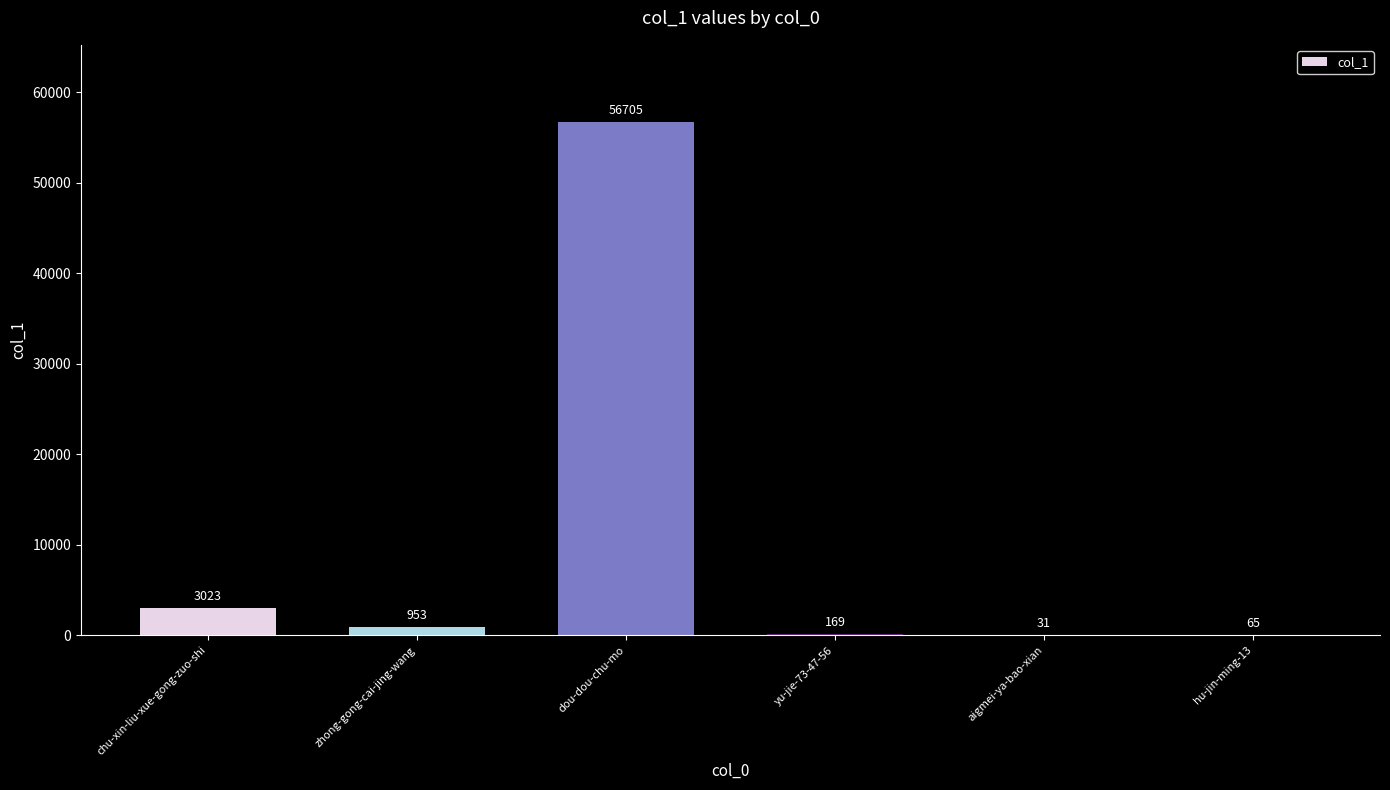

At which label does the data first exceed 953?

chu-xin-liu-xue-gong-zuo-shi